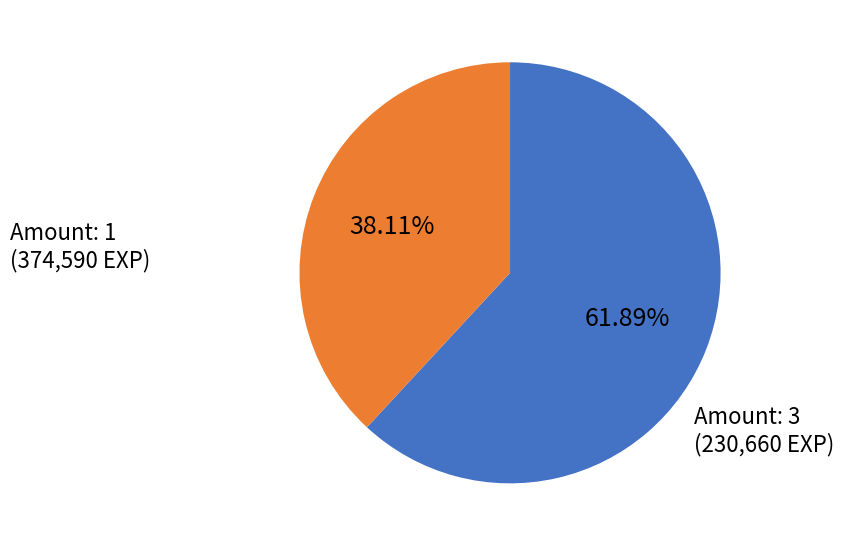

Which category has the biggest portion of the pie?

Amount: 1